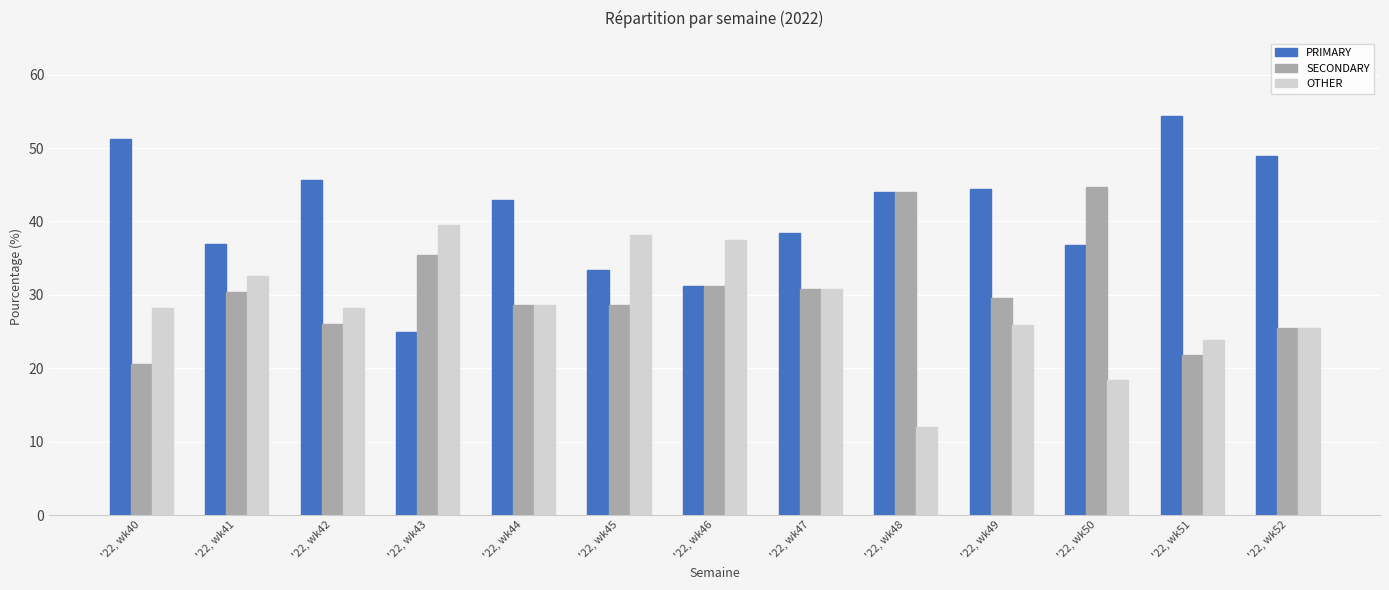

True or false: OTHER has a value of 40.3 at '22, wk52.

False